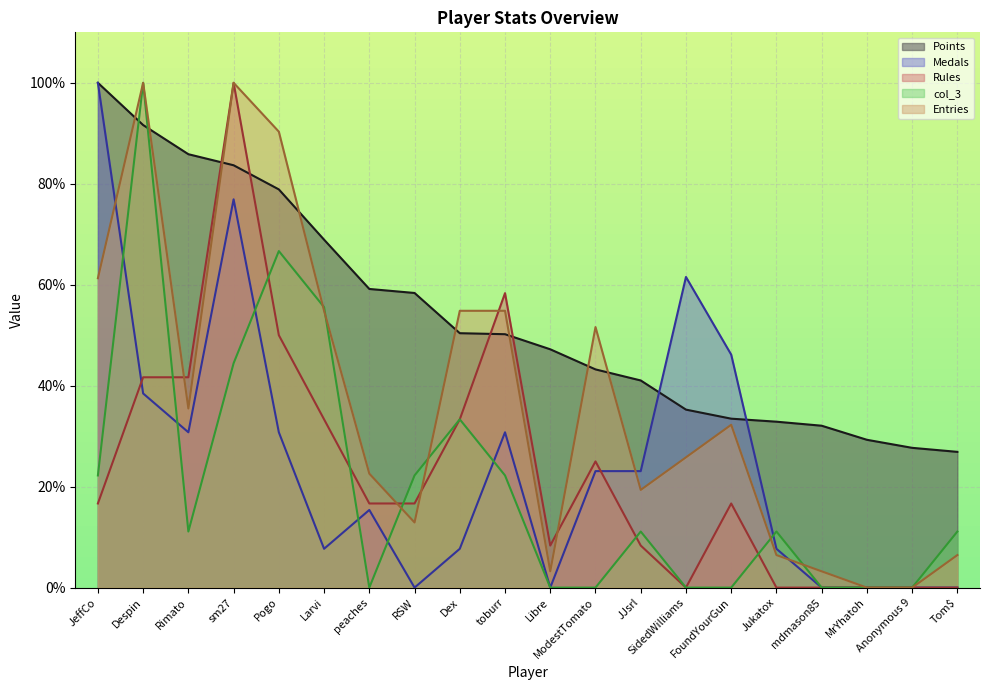

How many interior local peaks does the Rules series have?

4